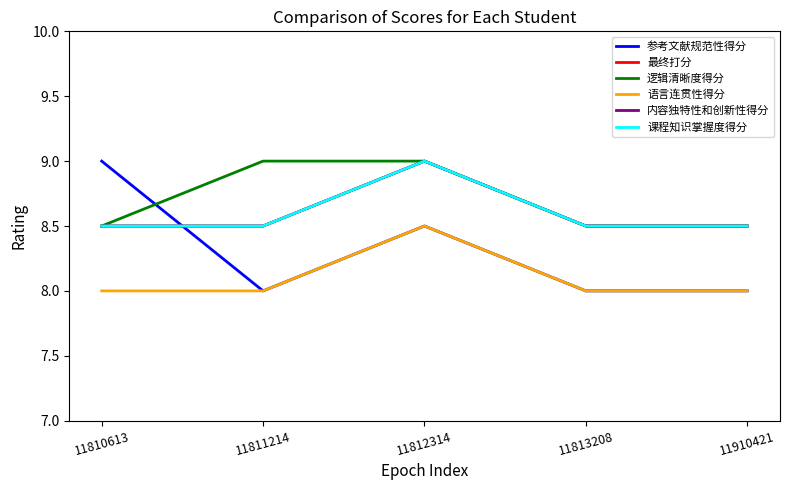

The 内容独特性和创新性得分 series shows 8.5 at 11910421. True or false?

True